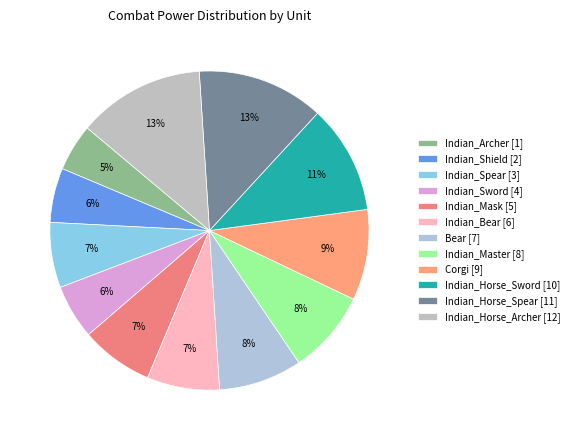

How many segments does this pie chart have?

12